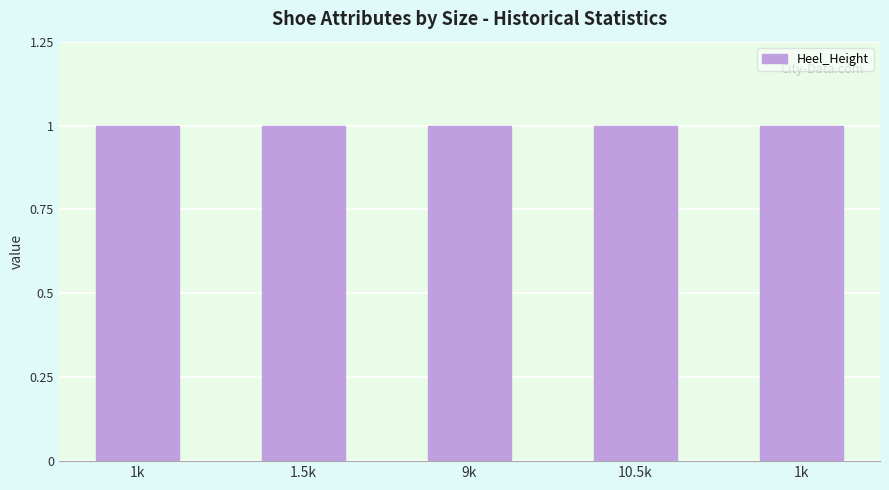

Which series has the widest spread of values?

Heel_Height